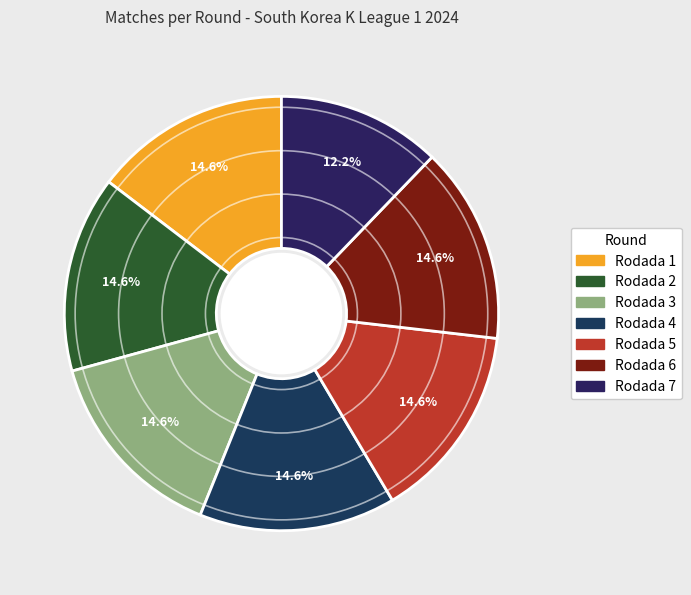

Which category has the smallest portion of the pie?

Rodada 7